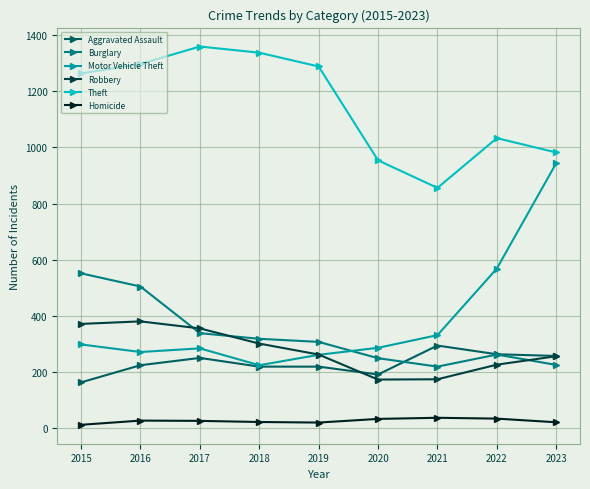

How many lines are shown in the chart?

6